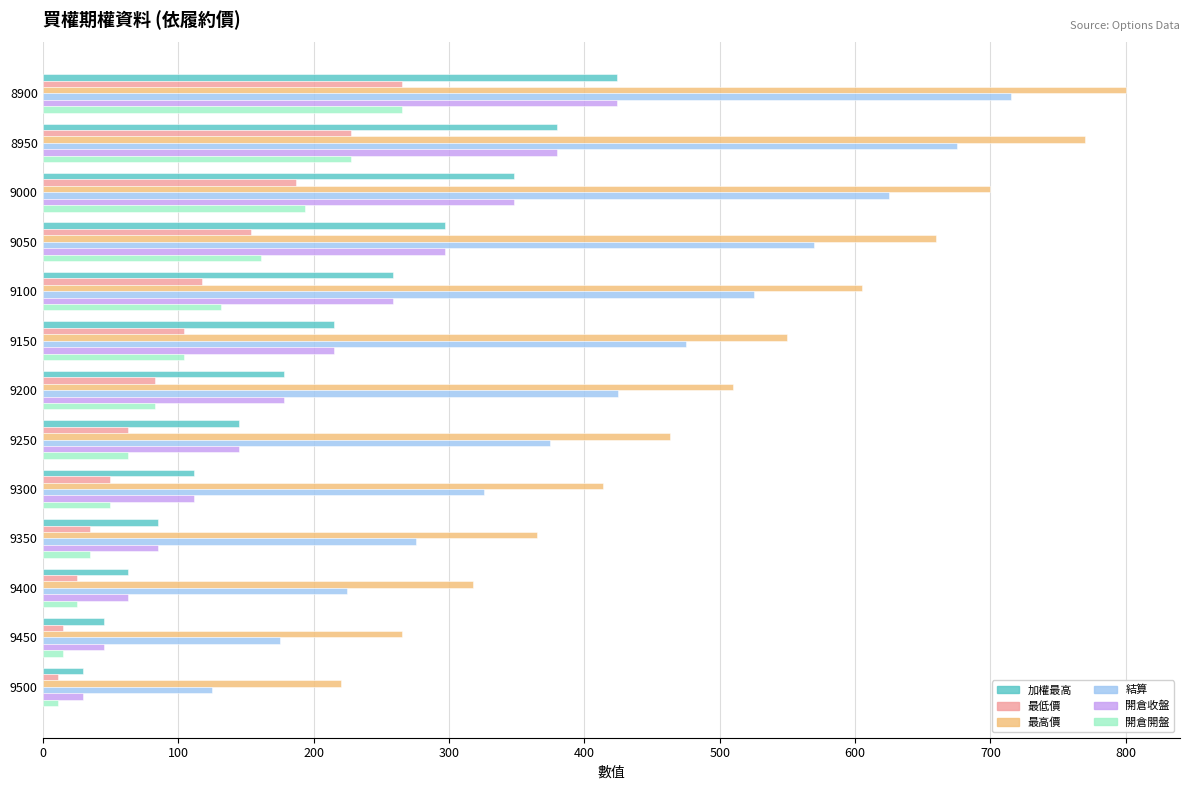

How many data points in 開倉收盤 are less than 178?

6